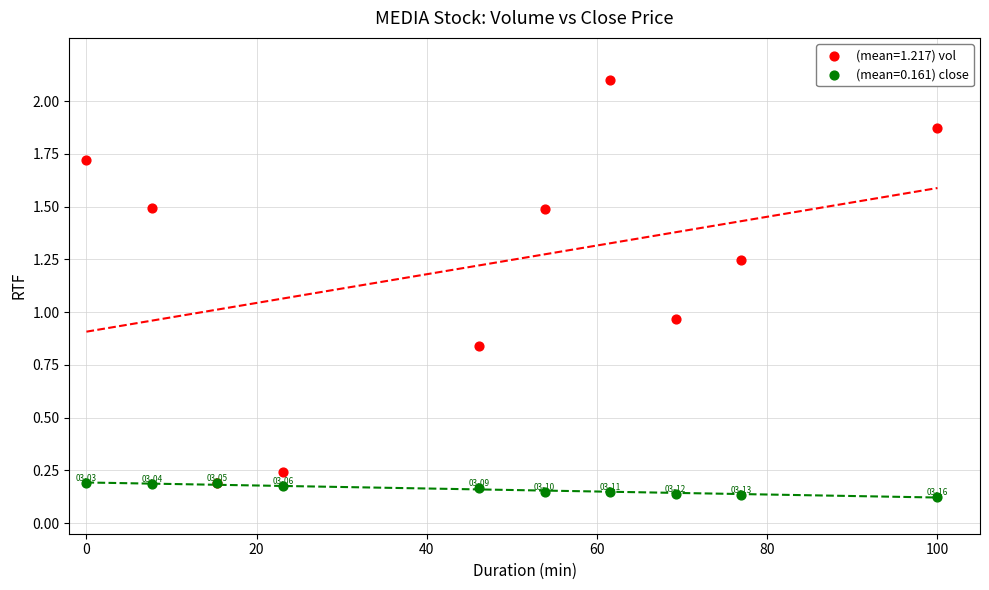

What are all the series names shown in the legend?

(mean=1.217) vol, (mean=0.161) close